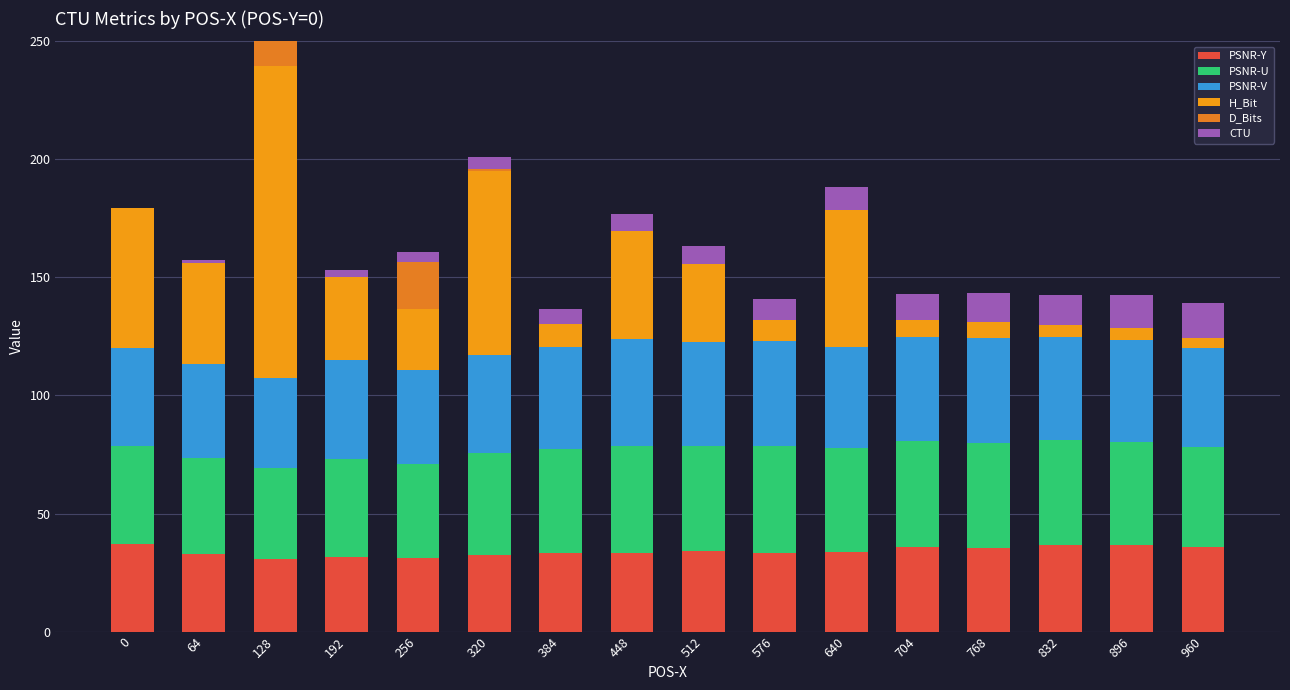

How many positive values does the D_Bits series have?

3